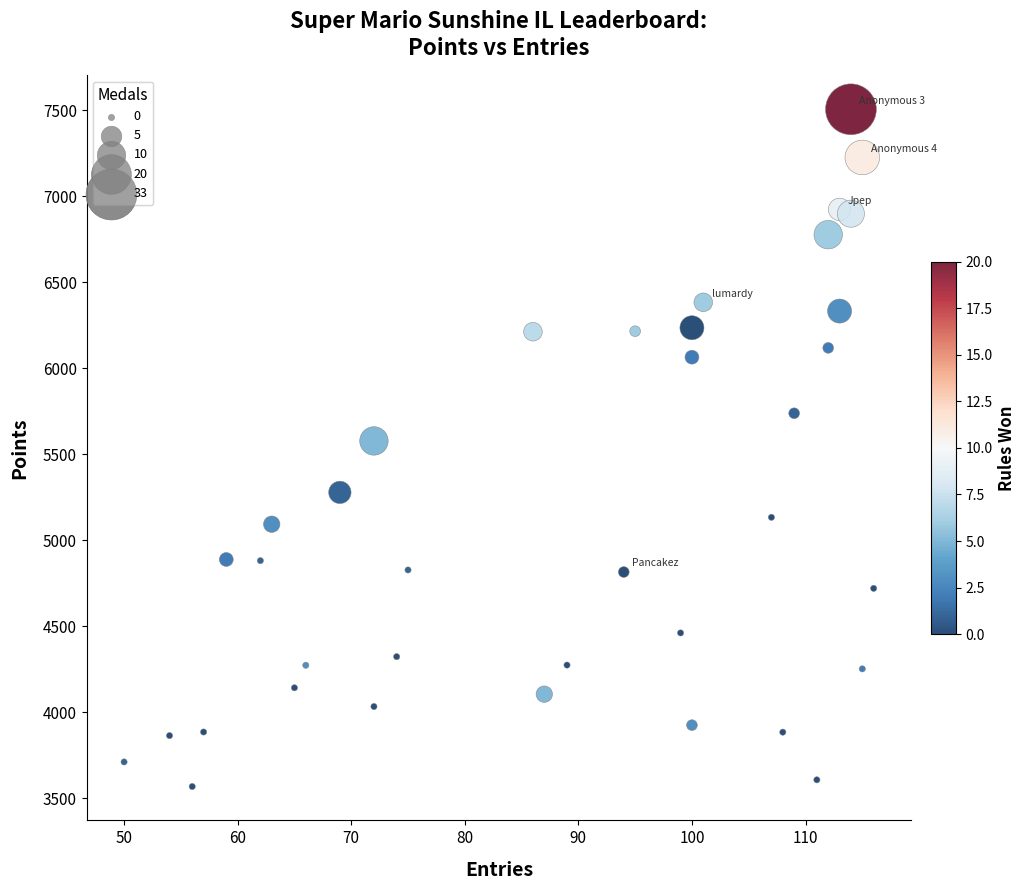

What is the range of X values (max minus min)?

66